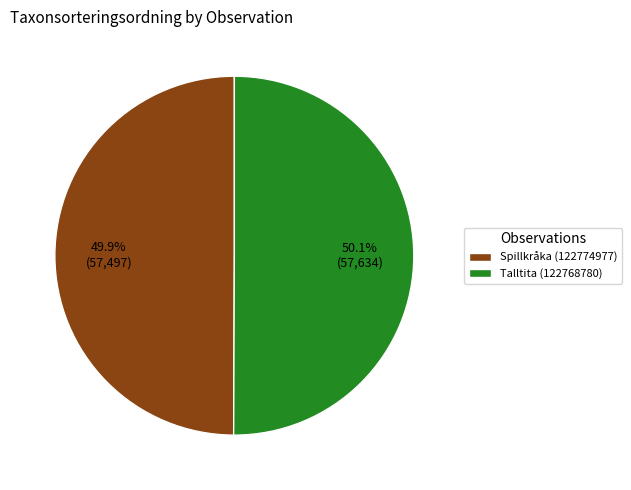

Do Spillkråka (122774977) and Talltita (122768780) together represent more than half of the pie?

Yes